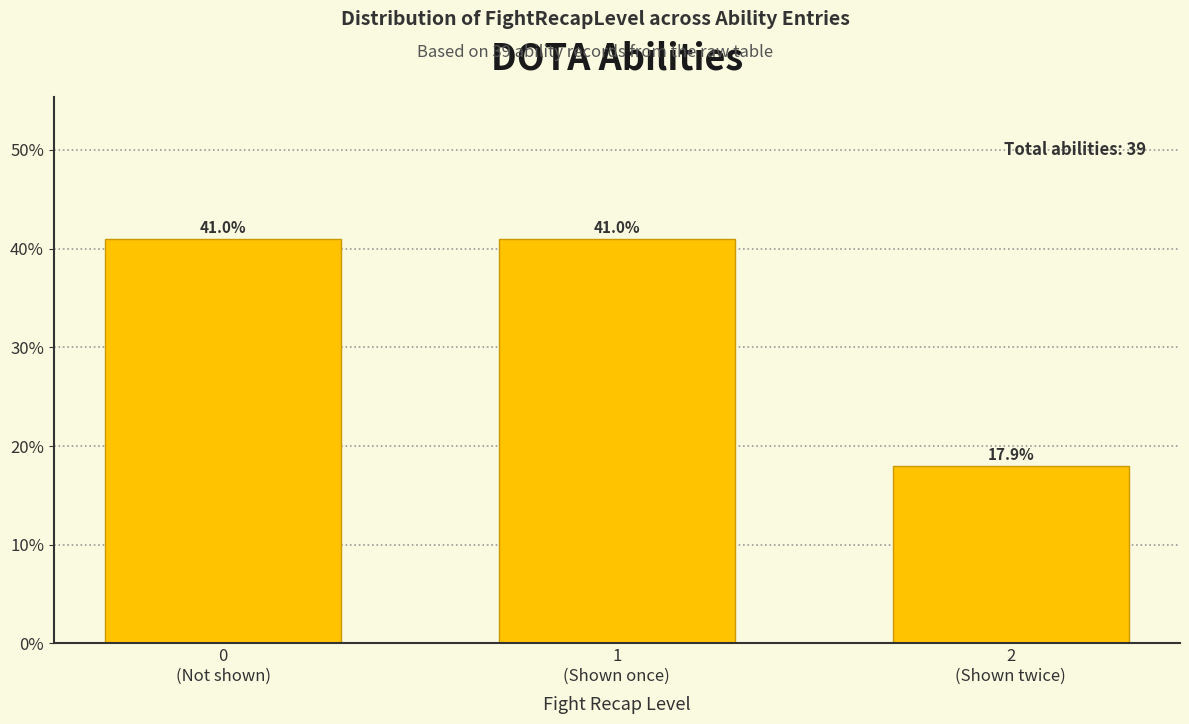

Reading left to right, transcribe all the data shown in this chart.

41.0	41.0	17.9